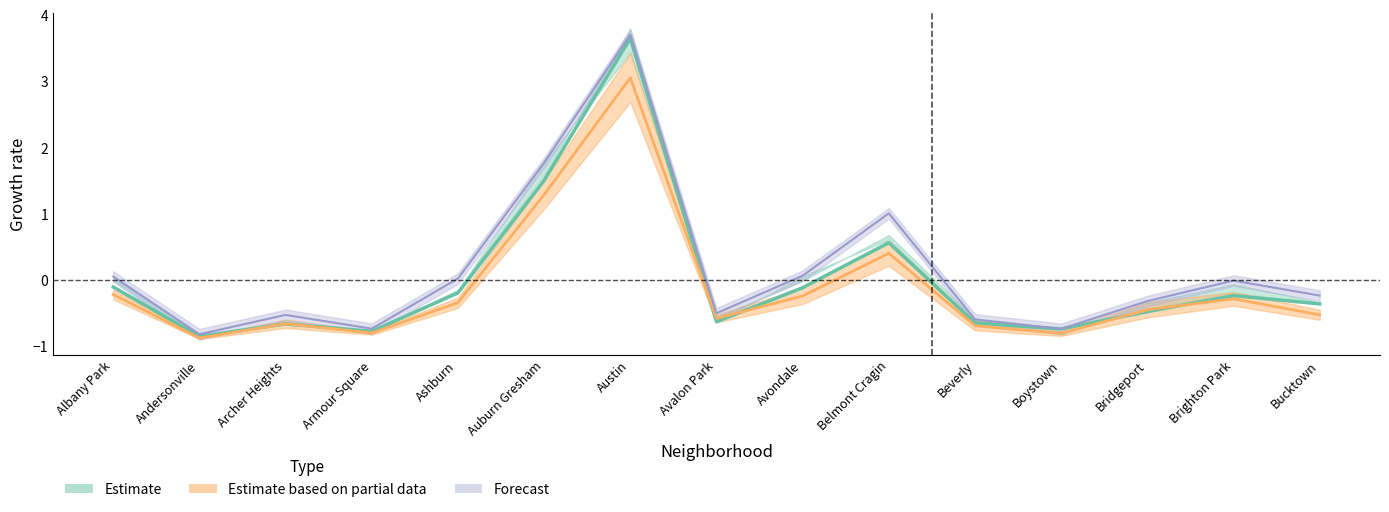

True or false: 2015 has more than 0 interior local peaks.

True